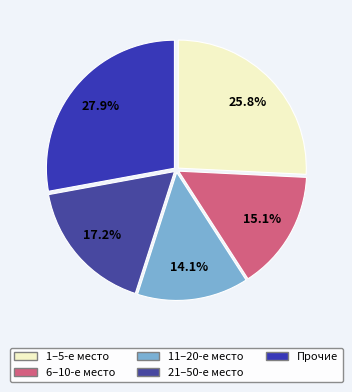

Which category has the smallest portion of the pie?

11–20-е место